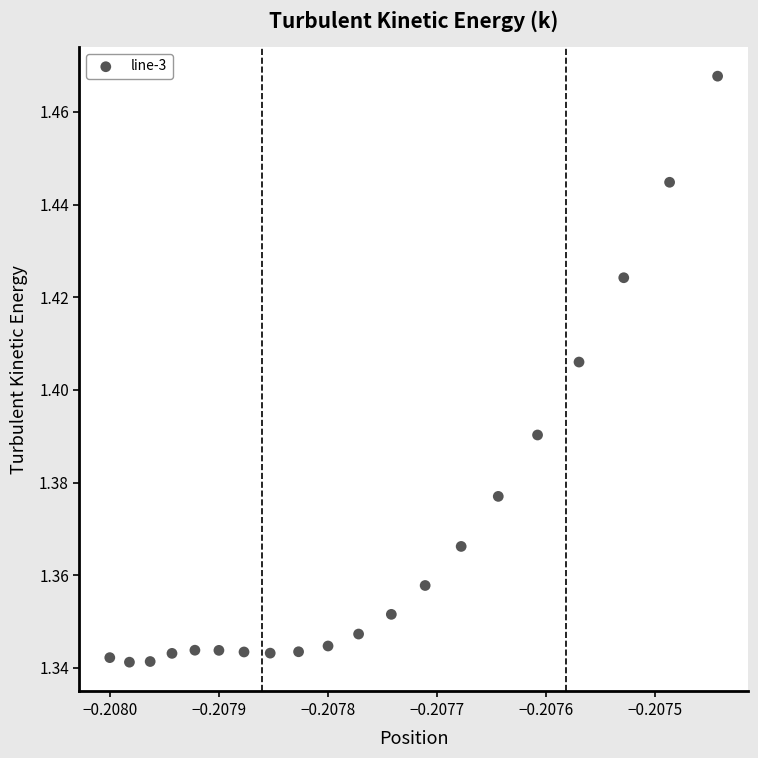

Count the number of points in this scatter plot.

20